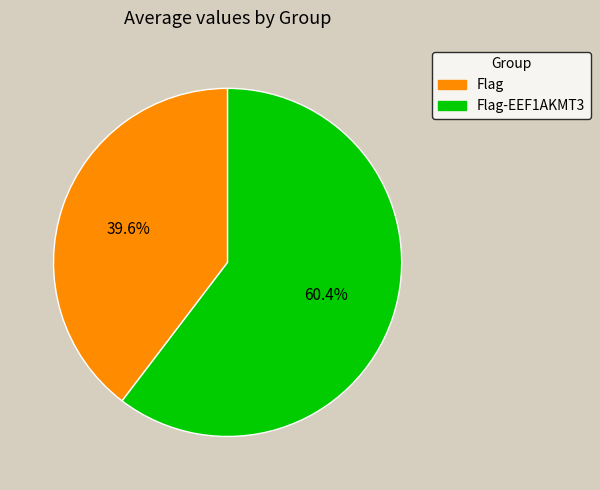

Is there any slice that represents more than half of the pie?

Yes